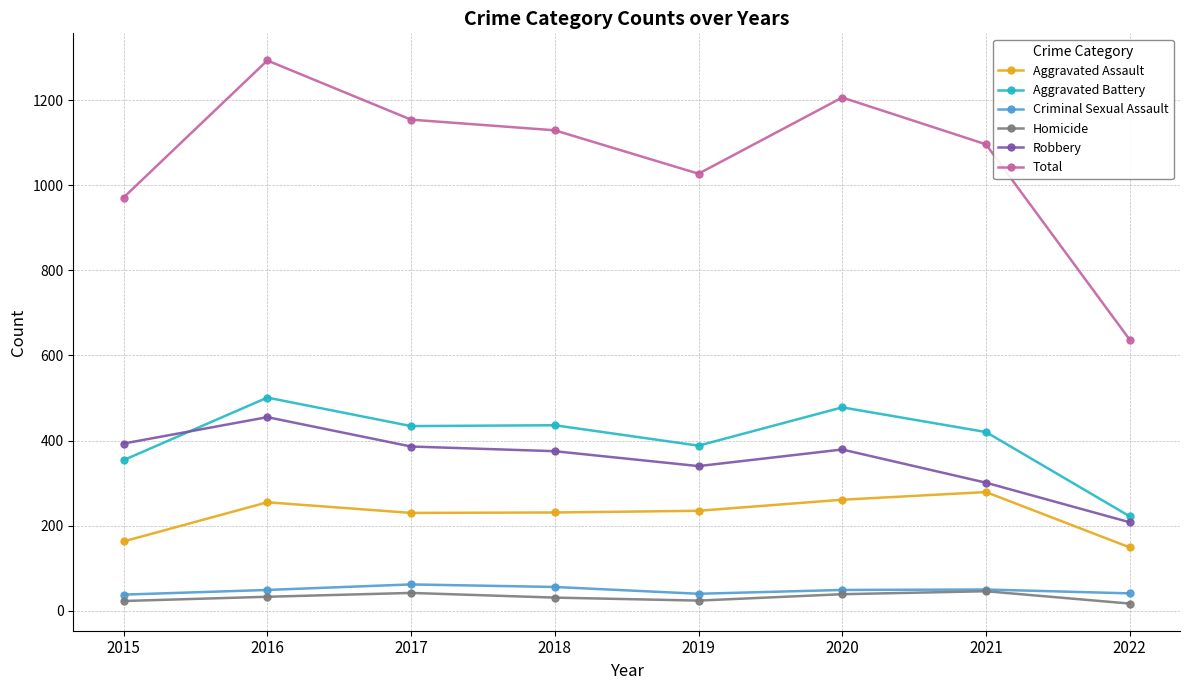

Is it true that Total equals 970 at 2022?

False